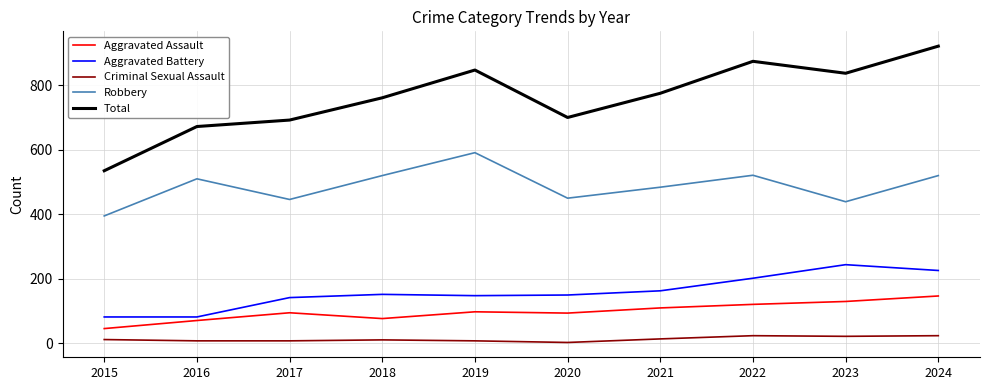

True or false: Aggravated Assault and Total cross at least once.

False